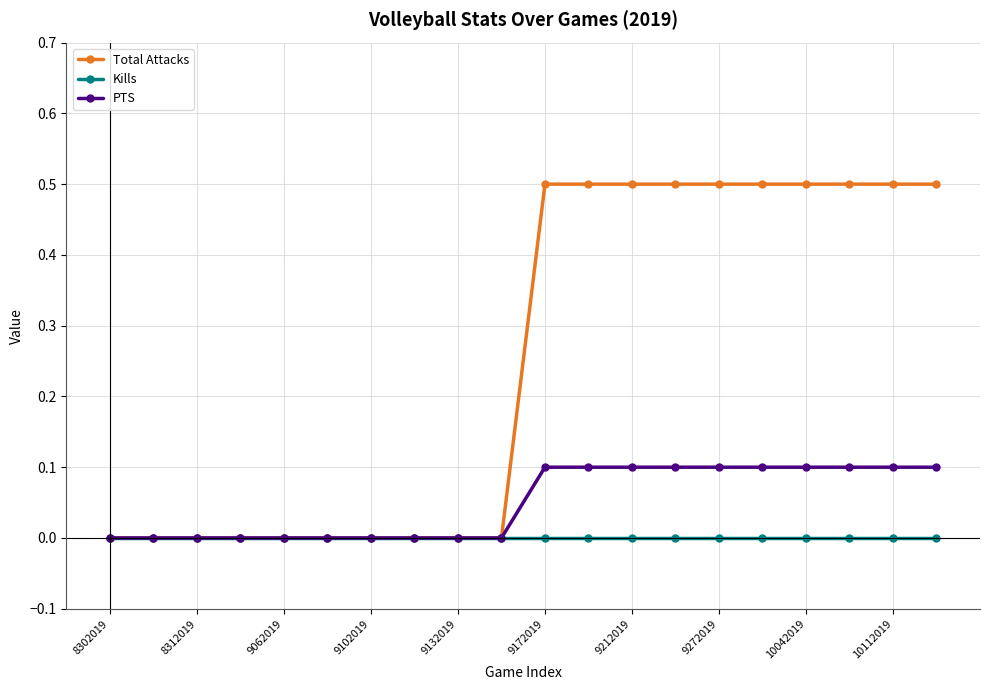

What is the greatest value displayed?

0.5